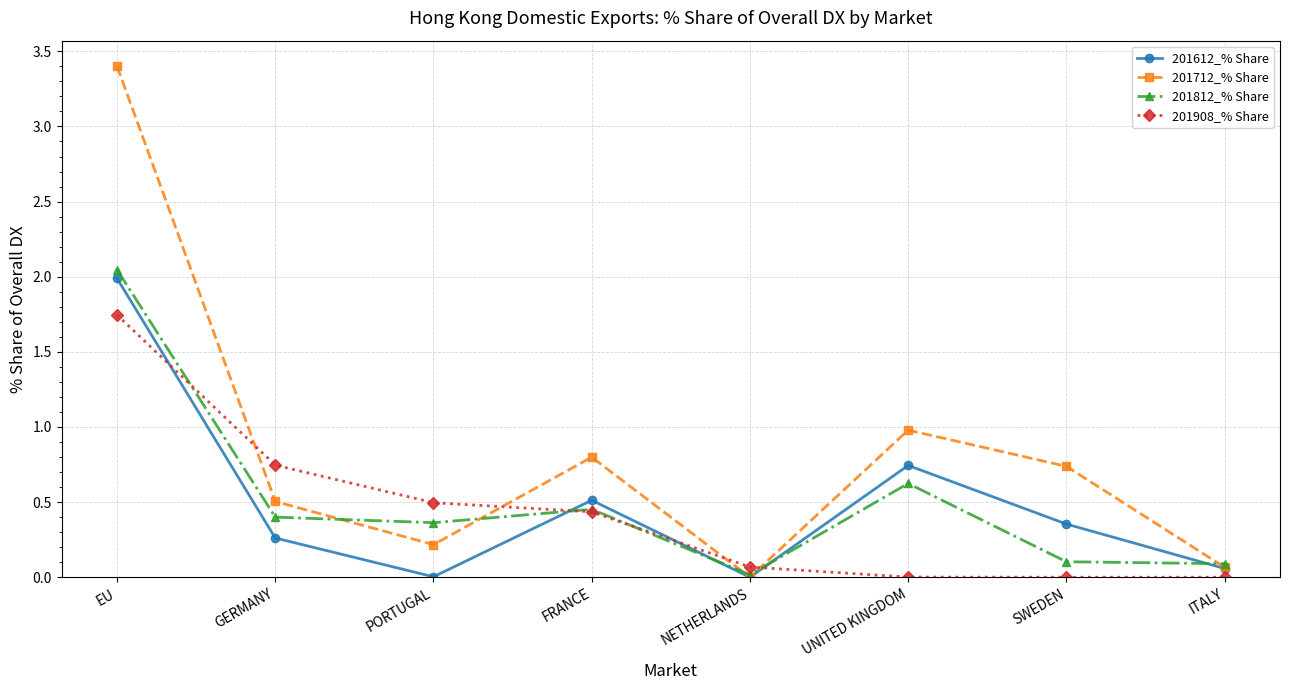

Which series has the largest range (max minus min)?

201712_% Share